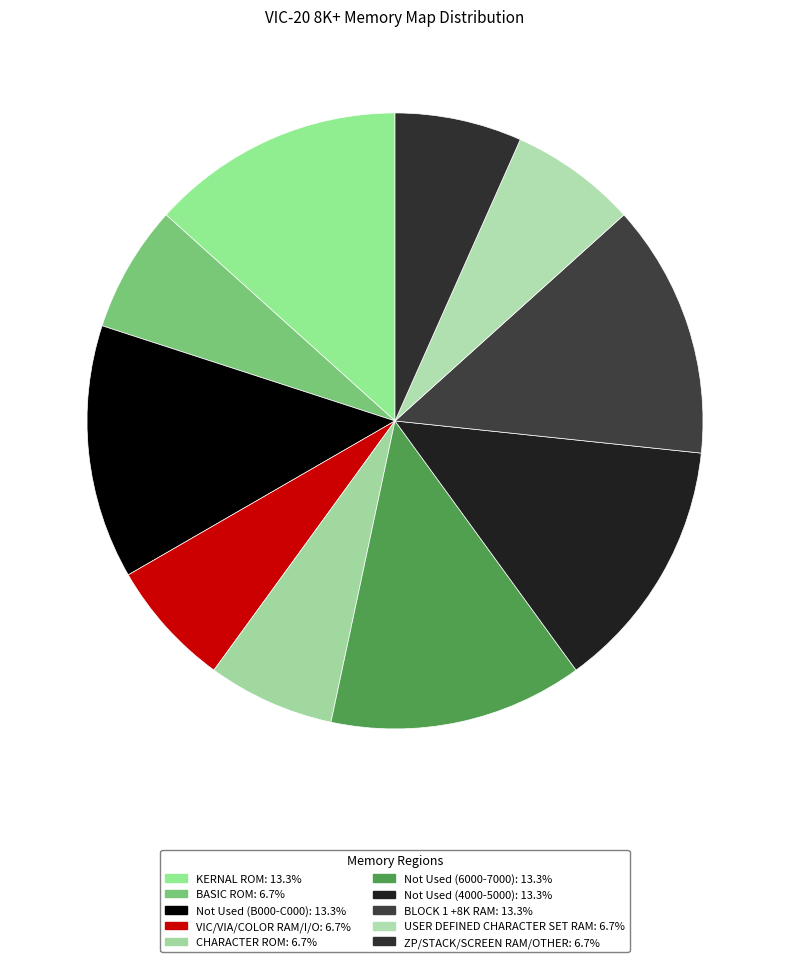

True or false: VIC/VIA/COLOR RAM/I/O accounts for 1% of the total.

False